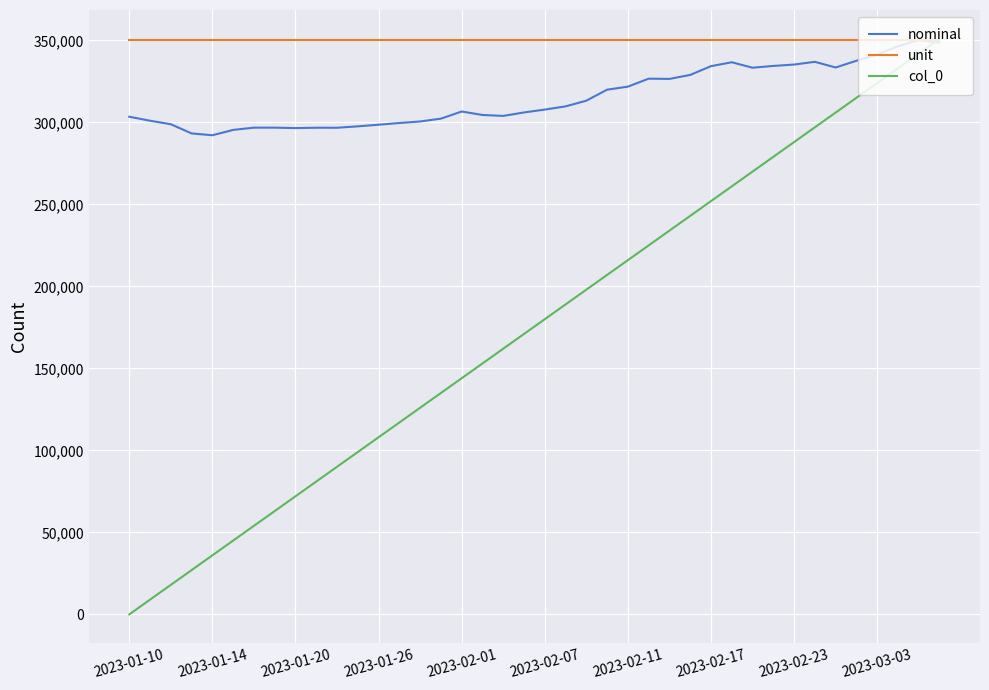

Which series has the largest total across all categories?

unit